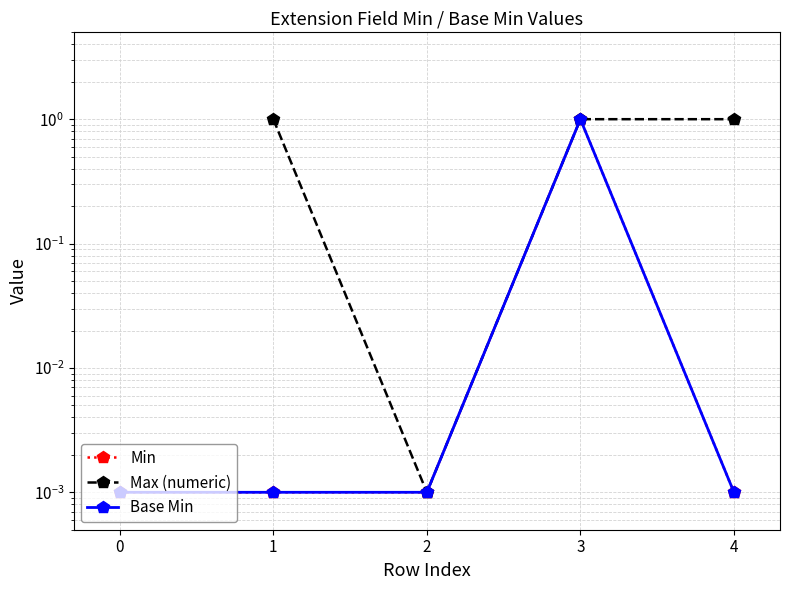

How many categories are shown in the chart?

5